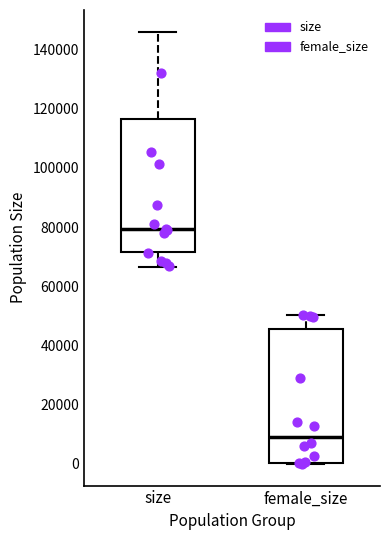

Reading left to right, read every box against the y-axis: the position of its median line, the range the box covers, and the ends of its whiskers. The values are not printed on the chart, so give them approximately, as read against the axis.

size: median 80000, box 72000 to 116000, whiskers 66000 to 146000
female_size: median 8000, box 0 to 46000, whiskers 0 to 50000